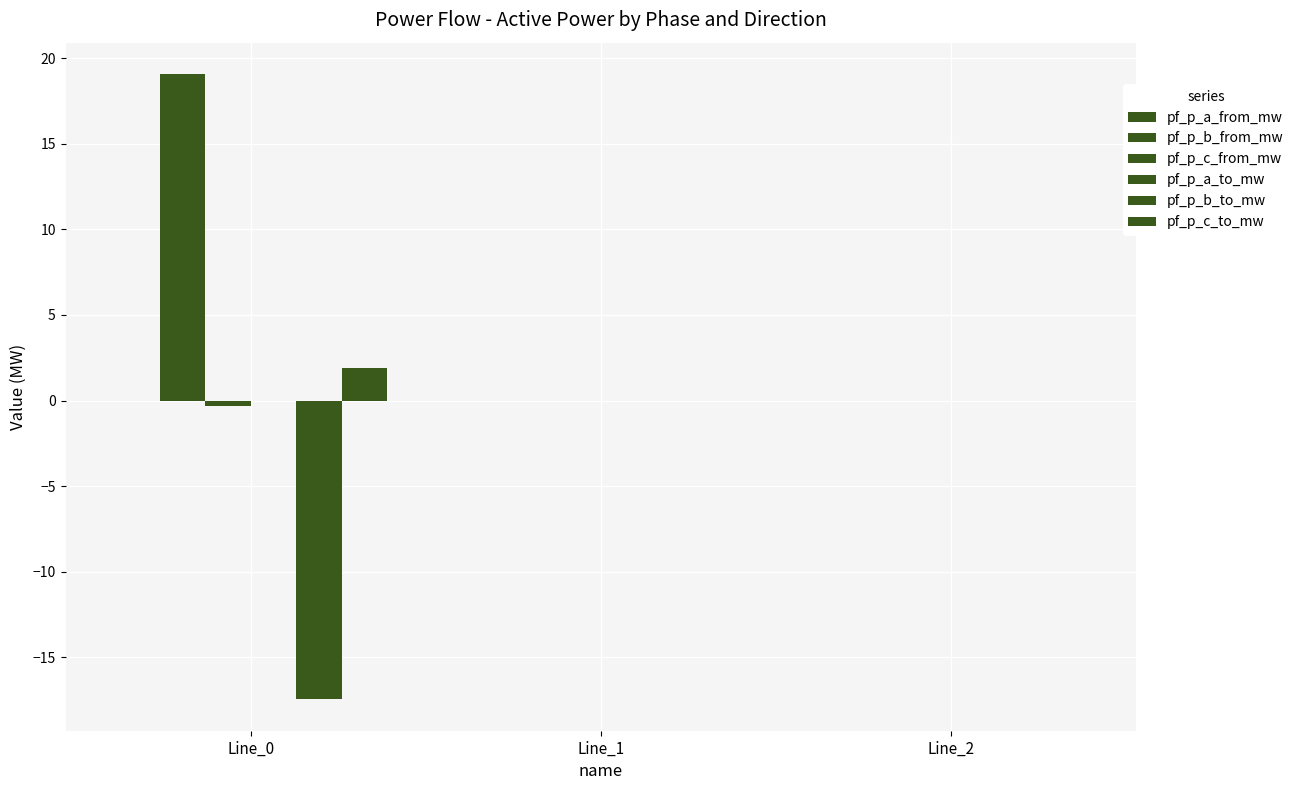

Reading left to right, list all the values displayed in this chart.

pf_p_a_from_mw: -0.0	-0.0	-0.0
pf_p_b_from_mw: 19.1	0.0	0.0
pf_p_c_from_mw: -0.3	0.0	0.0
pf_p_a_to_mw: 0.0	0.0	-0.0
pf_p_b_to_mw: -17.5	-0.0	-0.0
pf_p_c_to_mw: 1.9	-0.0	-0.0